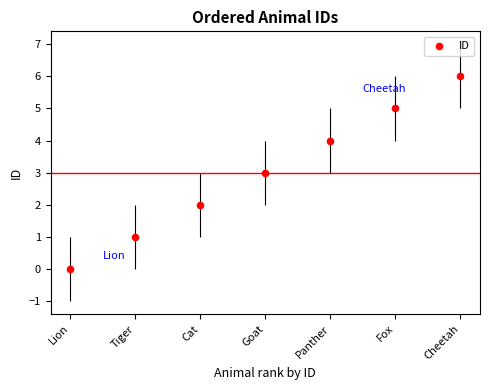

What is the change in value from Cat to Cheetah?

+4